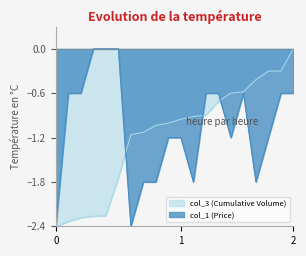

The col_1 (Price) series shows -0.6 at 09:04:46. True or false?

True